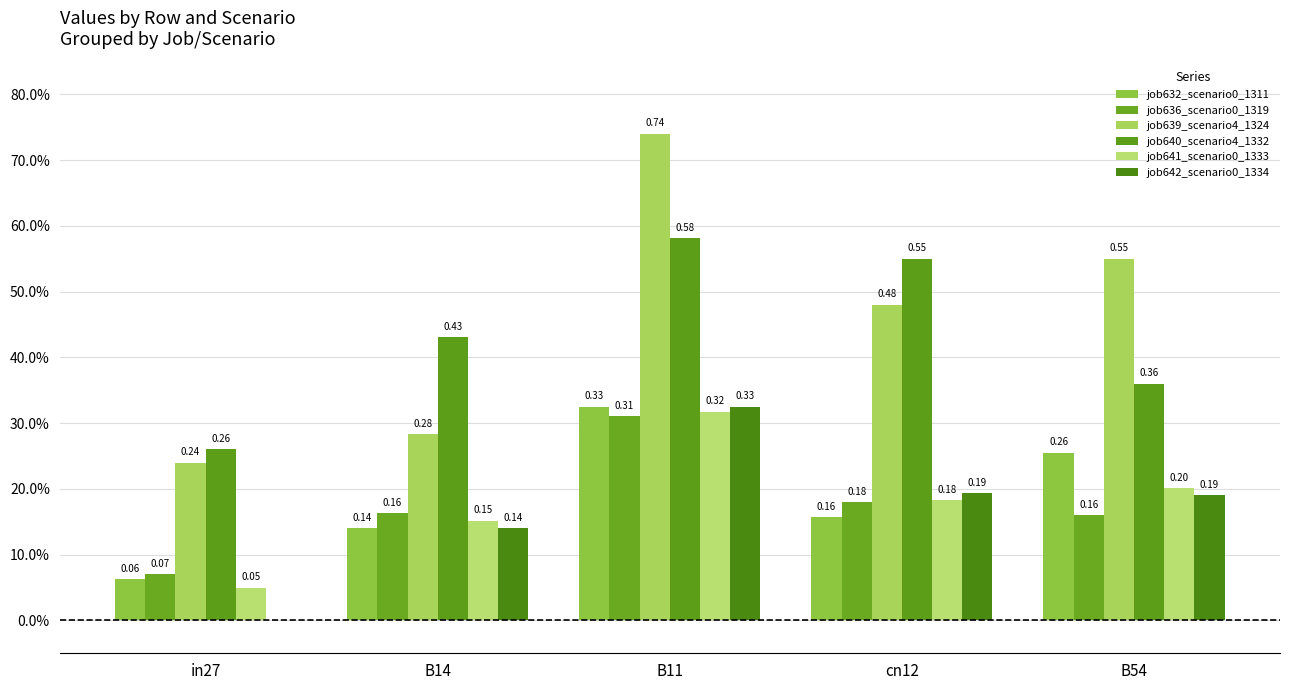

At which category is the sum across all series the highest?

B11